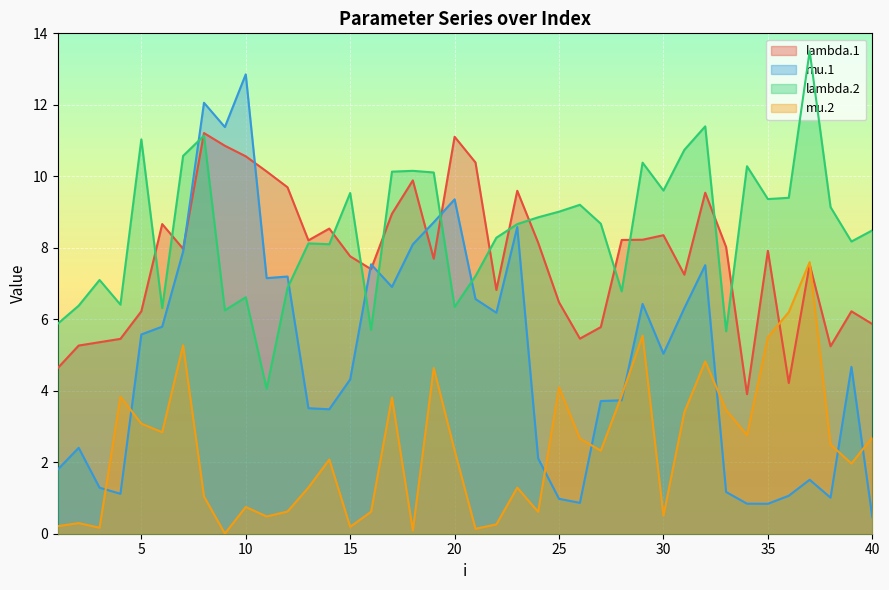

Rank the categories by lambda.1 value from lowest to highest.

34, 36, 1, 38, 2, 3, 4, 26, 27, 40, 5, 39, 25, 22, 31, 16, 37, 19, 15, 35, 7, 33, 24, 13, 28, 29, 30, 14, 6, 17, 32, 23, 12, 18, 11, 21, 10, 9, 20, 8